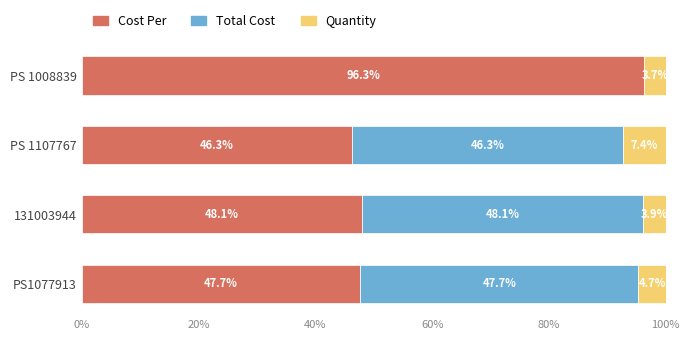

Which category has the highest value in the Cost Per series?

PS 1008839